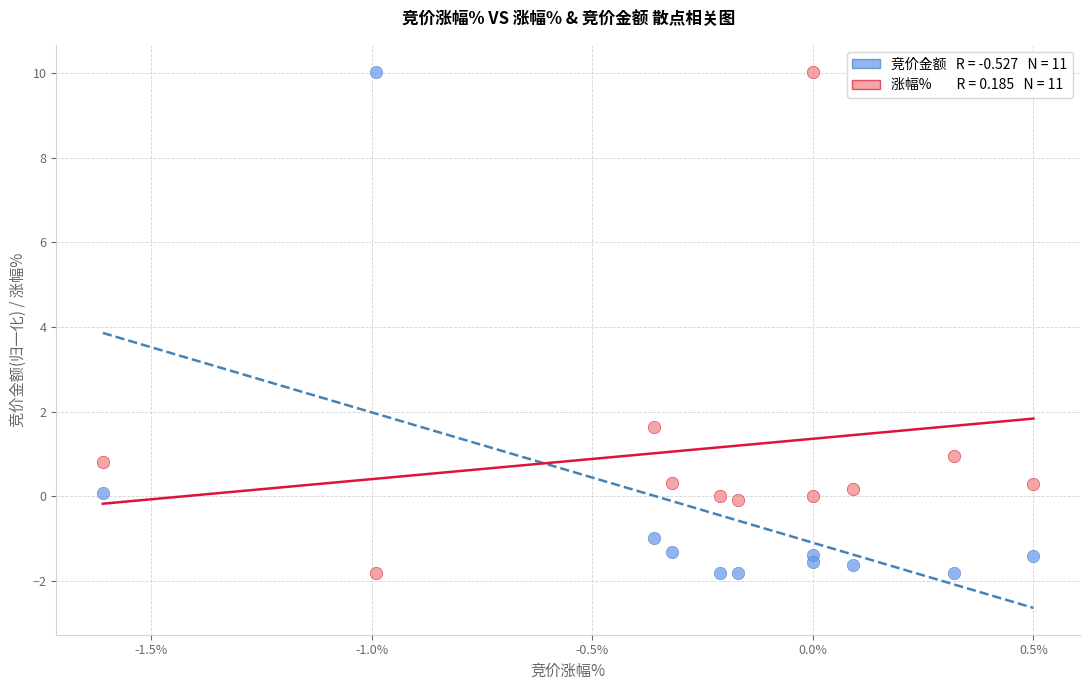

Across all series, what Y value is closest to 4?

1.6